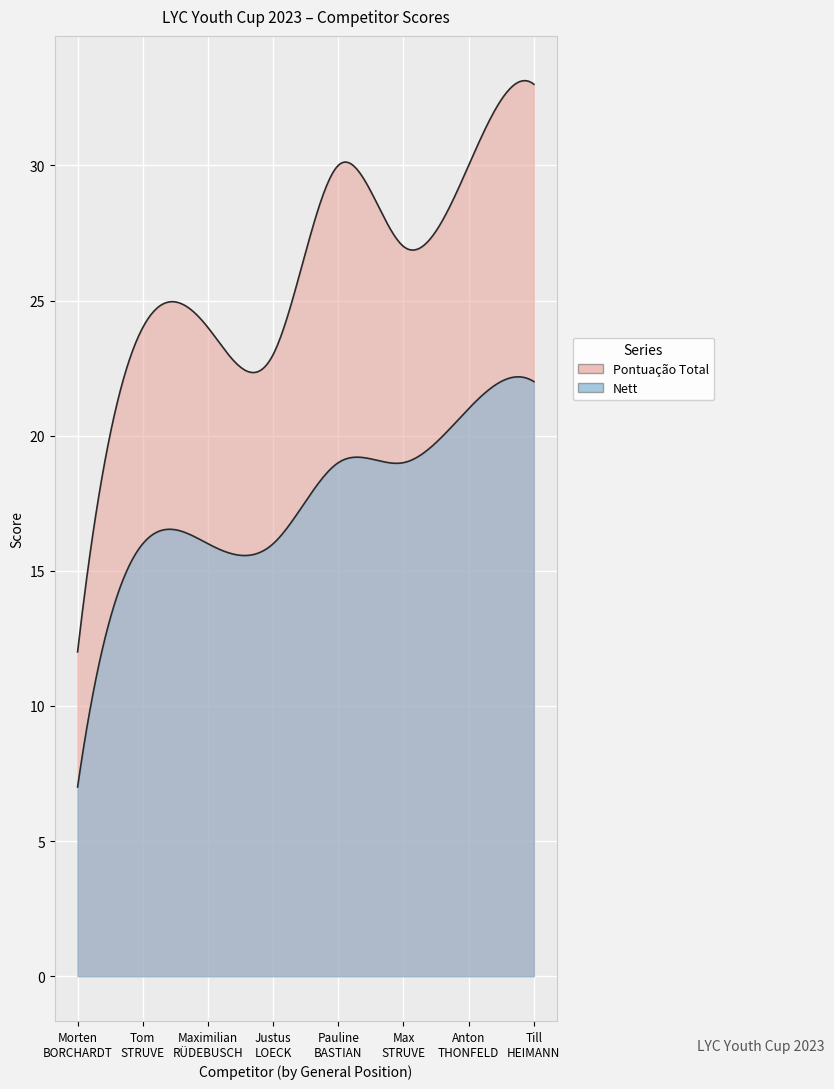

How many values in the Nett series are below 19?

4